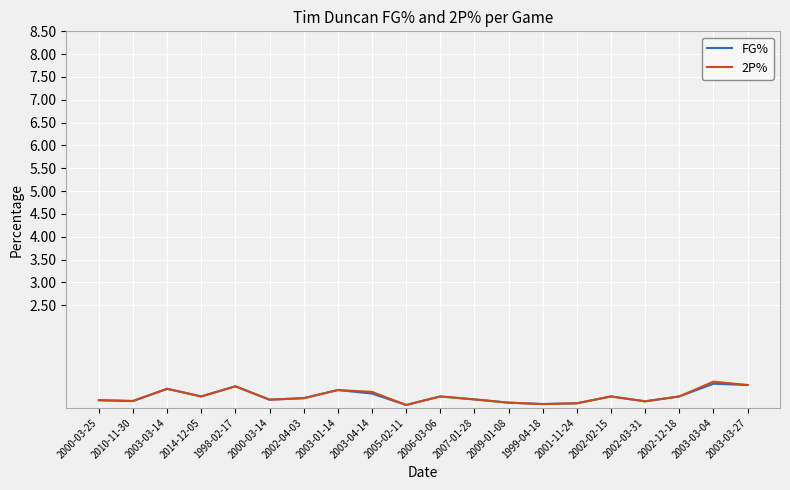

Which series changed the most between 2000-03-25 and 2003-04-14?

2P%